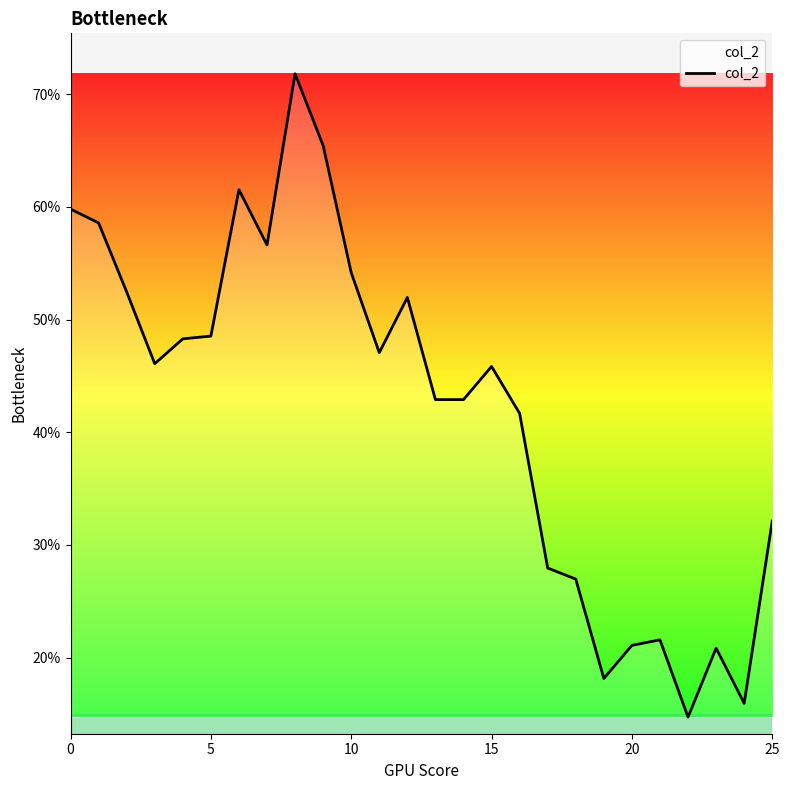

What is the label of the 6th point from the right?

20